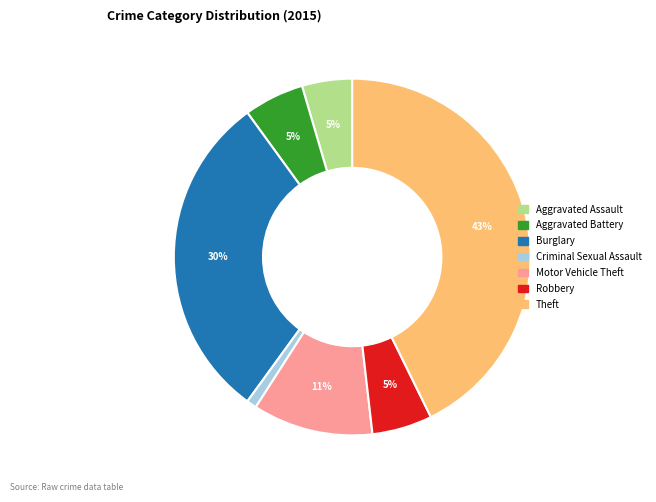

The Criminal Sexual Assault slice represents 16% of the pie. True or false?

False